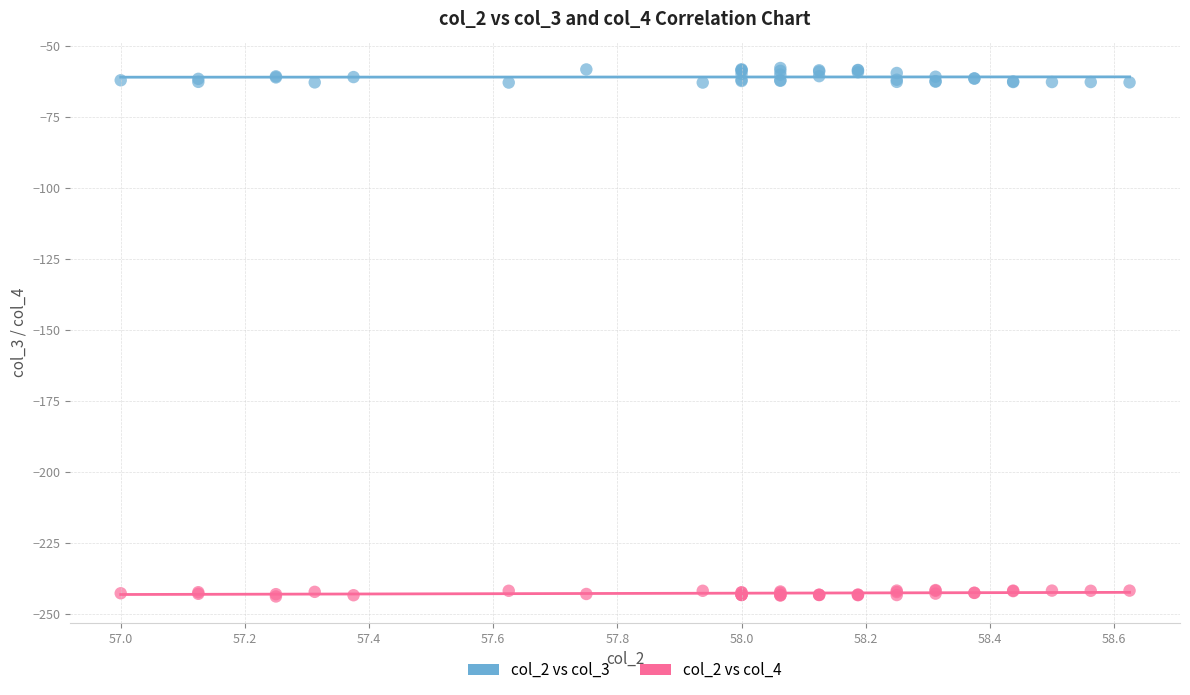

Which series contains the highest Y value?

col_2 vs col_3